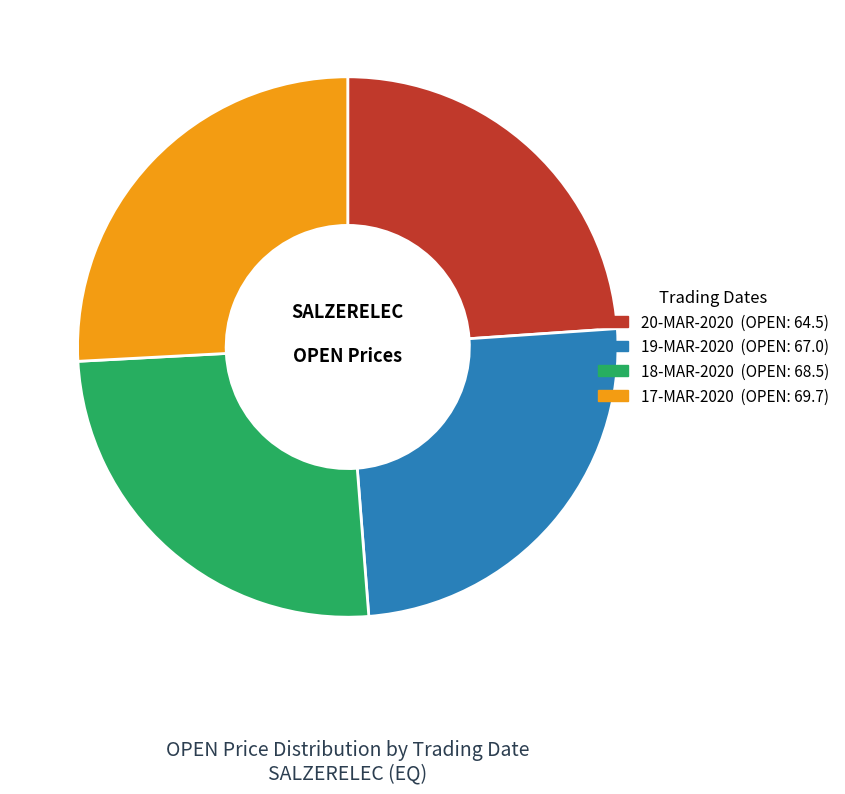

What is the smallest slice in the pie chart?

20-MAR-2020